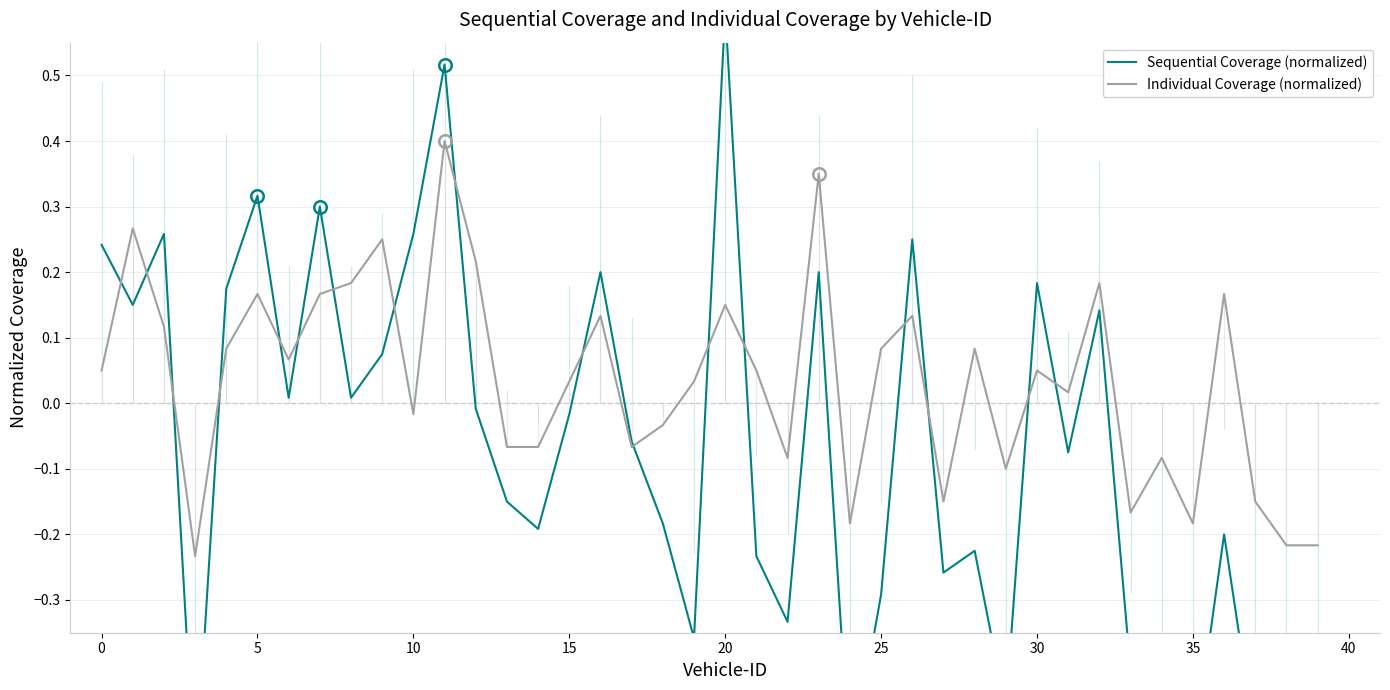

What is the highest value of the Individual Coverage (normalized) series?

0.4